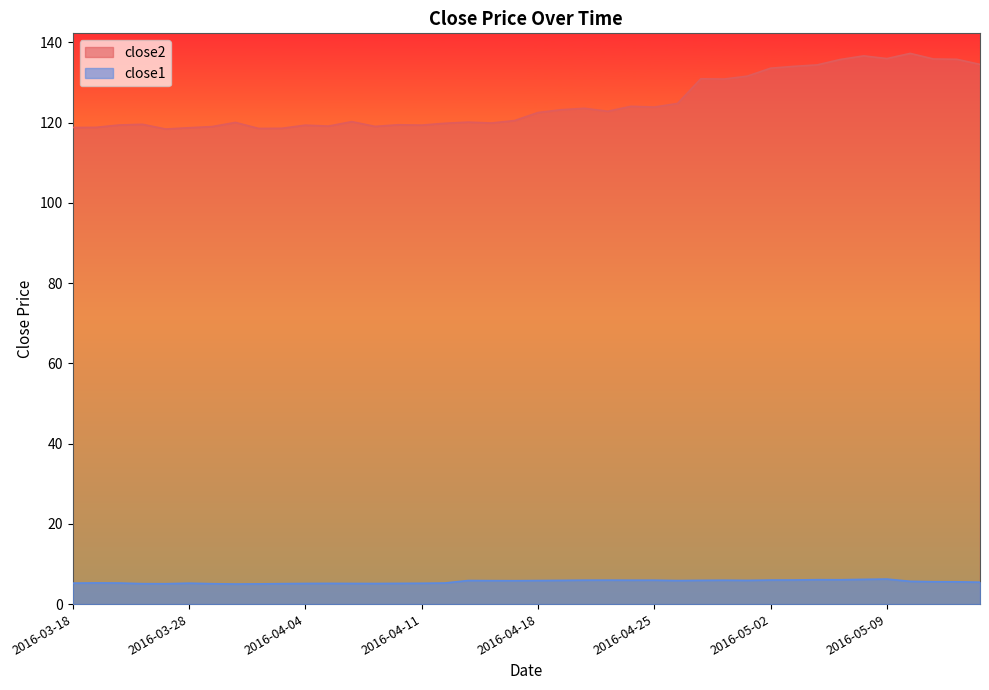

What position from the left is 2016-04-20?

23